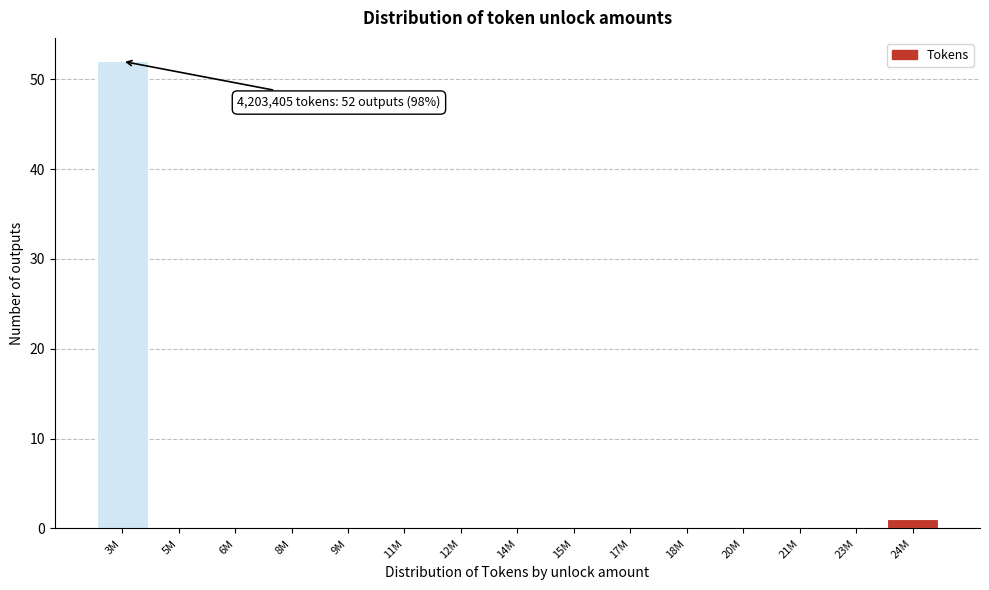

Reading left to right, transcribe all the data shown in this chart.

3M=52	5M=0	6M=0	8M=0	9M=0	11M=0	12M=0	14M=0	15M=0	17M=0	18M=0	20M=0	21M=0	23M=0	24M=1